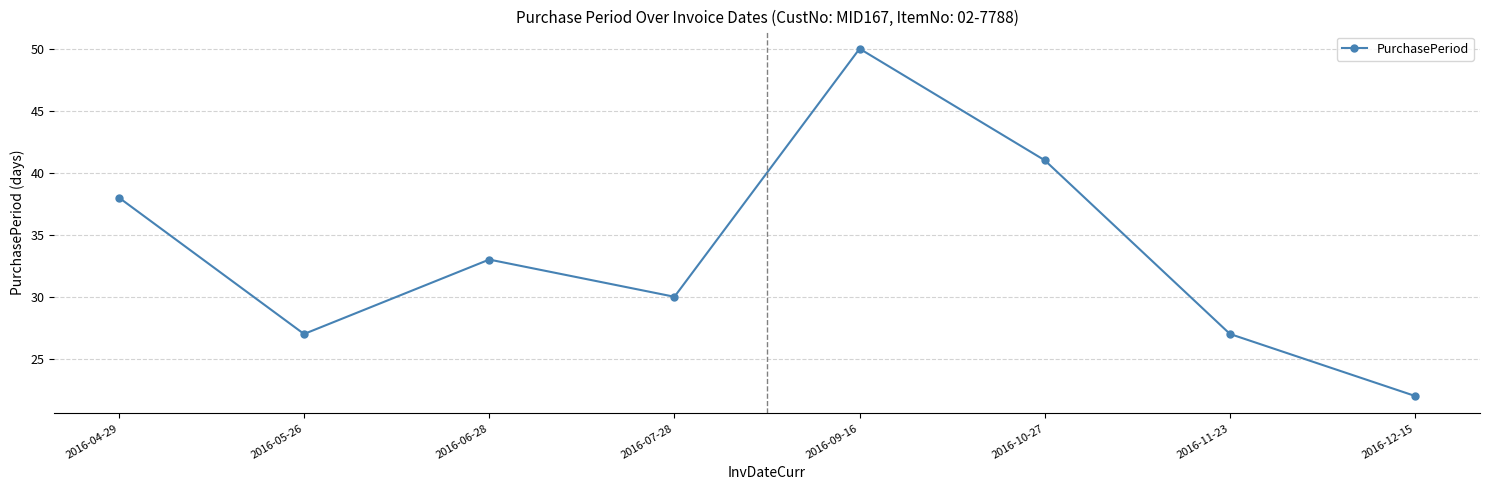

What is the difference between the maximum and minimum values?

28